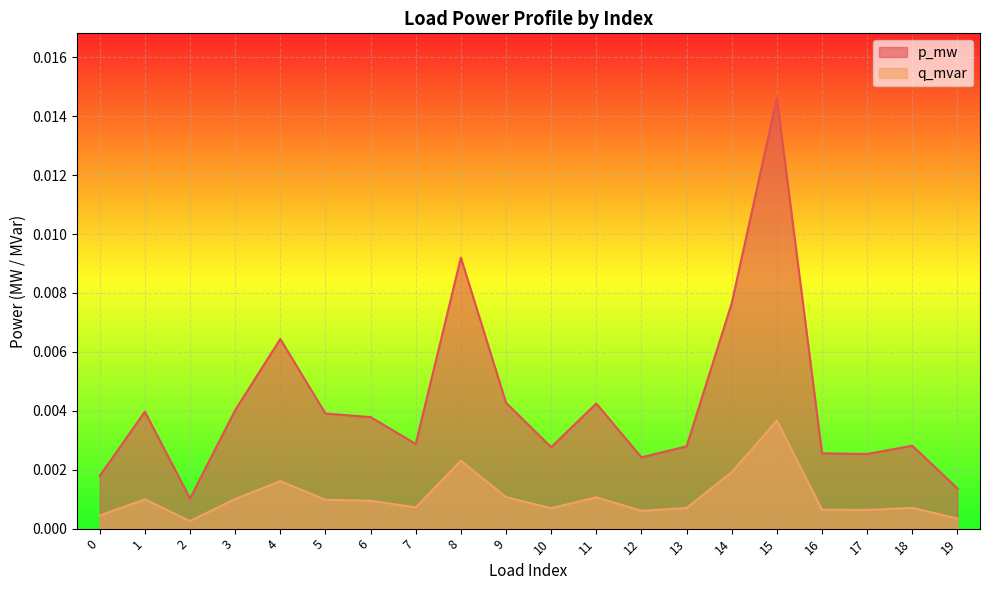

At how many categories does at least one series exceed 0?

20